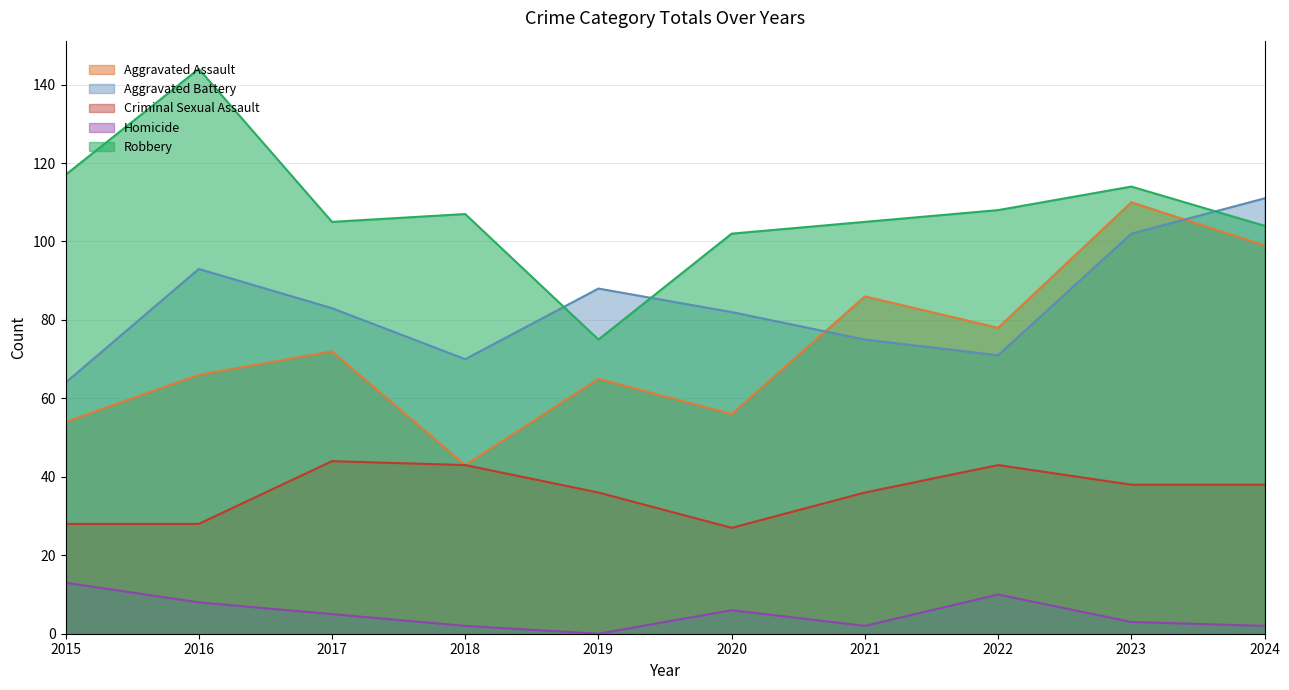

How many lines are shown in the chart?

5